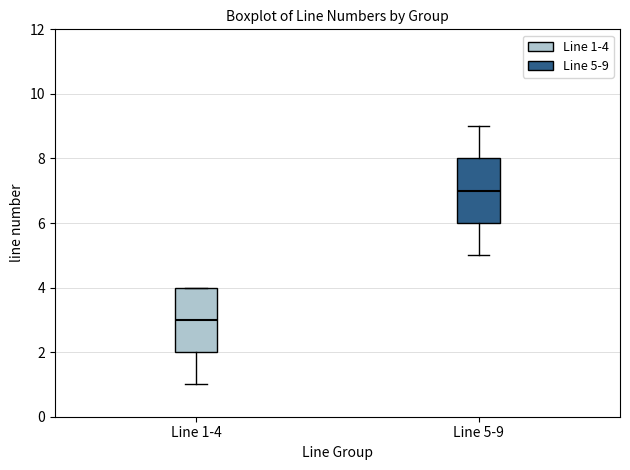

Where does the lower whisker of the box for Line 5-9 end on the y-axis? The values are not printed on the chart, so give them approximately, as read against the axis.

5